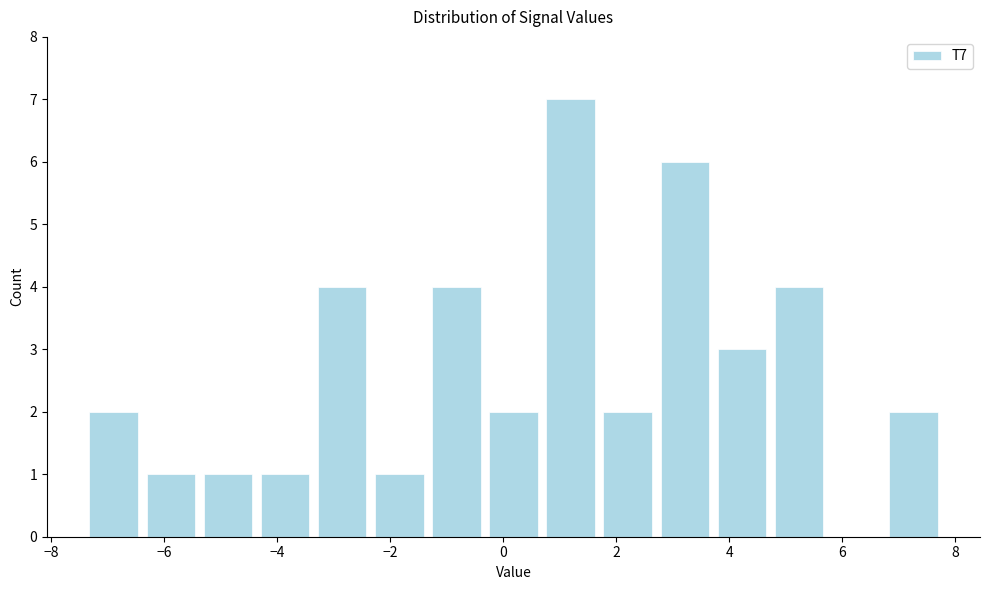

Reading left to right, transcribe this chart: for each bar, give the range it covers on the x-axis and its height. Neither the bar edges nor the heights are printed on the chart, so give them approximately, as read against the axes.

-7.4 to -6.4: 2
-6.4 to -5.4: 1
-5.4 to -4.4: 1
-4.4 to -3.4: 1
-3.4 to -2.4: 4
-2.4 to -1.4: 1
-1.4 to -0.4: 4
-0.4 to 0.6: 2
0.6 to 1.6: 7
1.6 to 2.8: 2
2.8 to 3.8: 6
3.8 to 4.8: 3
4.8 to 5.8: 4
5.8 to 6.8: 0
6.8 to 7.8: 2